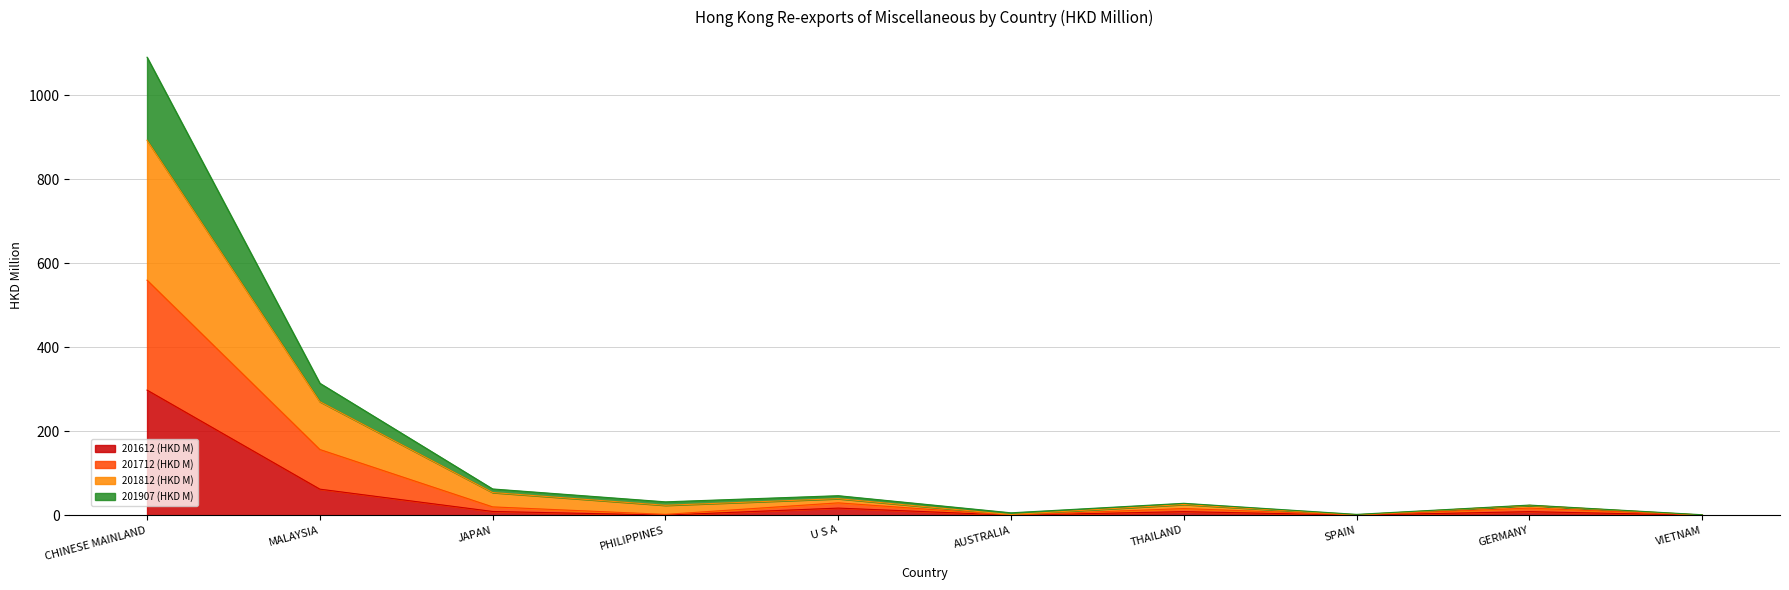

What position from the right is AUSTRALIA?

5